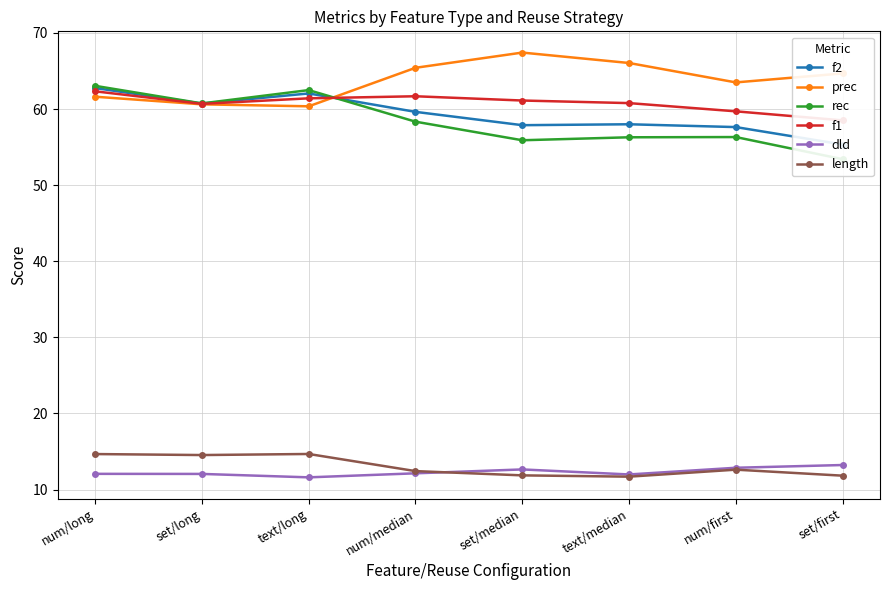

True or false: f2 has a value of 58.0 at text/median.

True